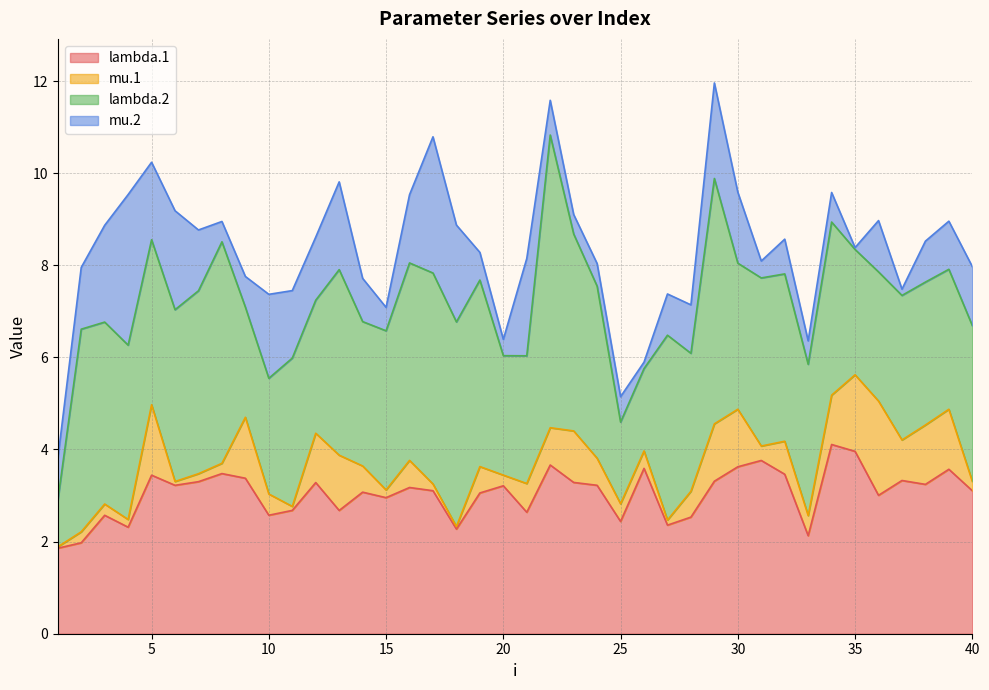

How many interior local valleys does the lambda.2 series have?

11